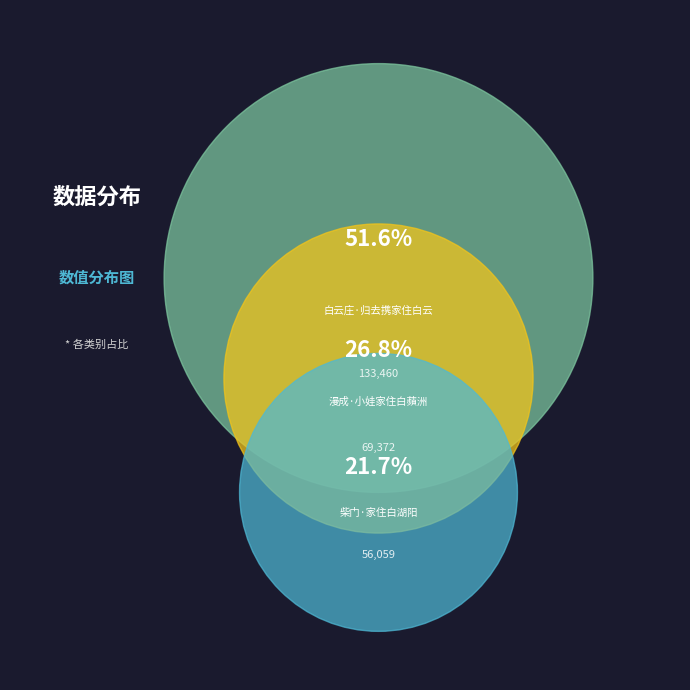

Is it true that 柴门·家住白湖阳 is 22% of the pie?

True